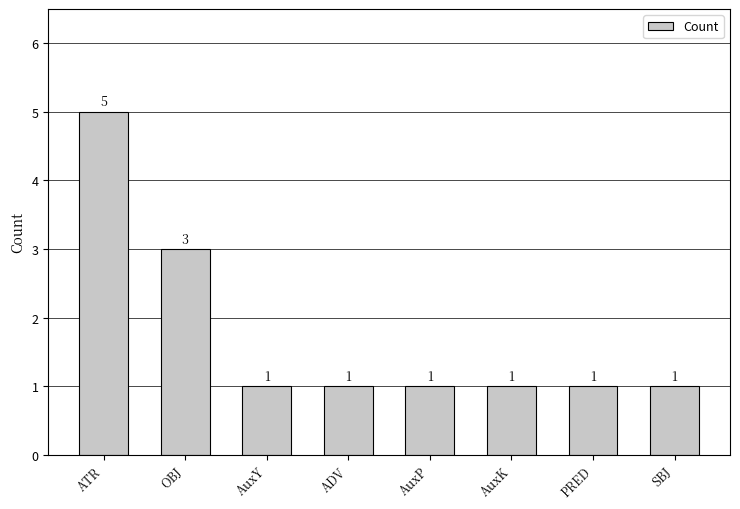

What is the smallest value displayed?

1